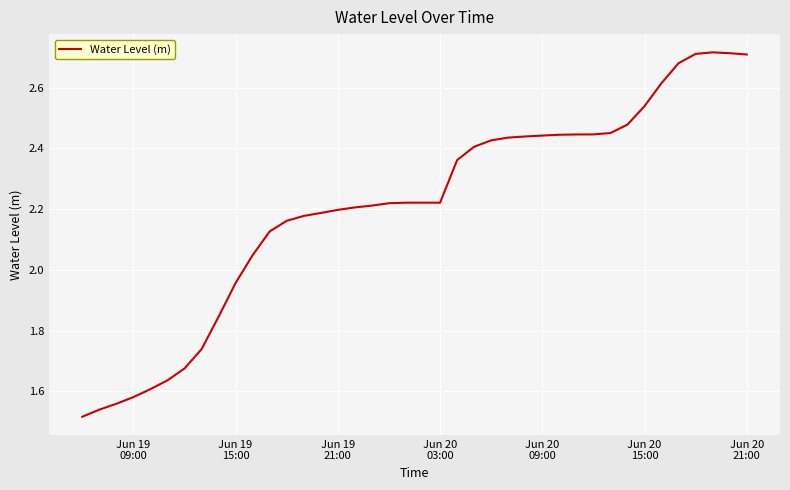

Does the chart have visible grid lines?

Yes